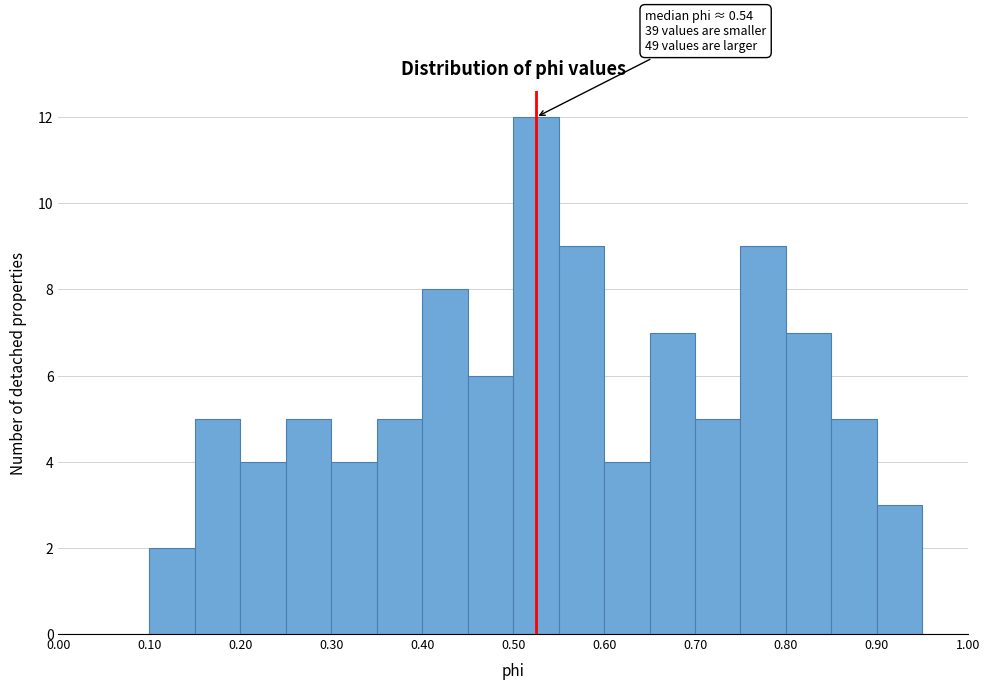

Which range on the x-axis has the tallest bar?

0.50 to 0.55